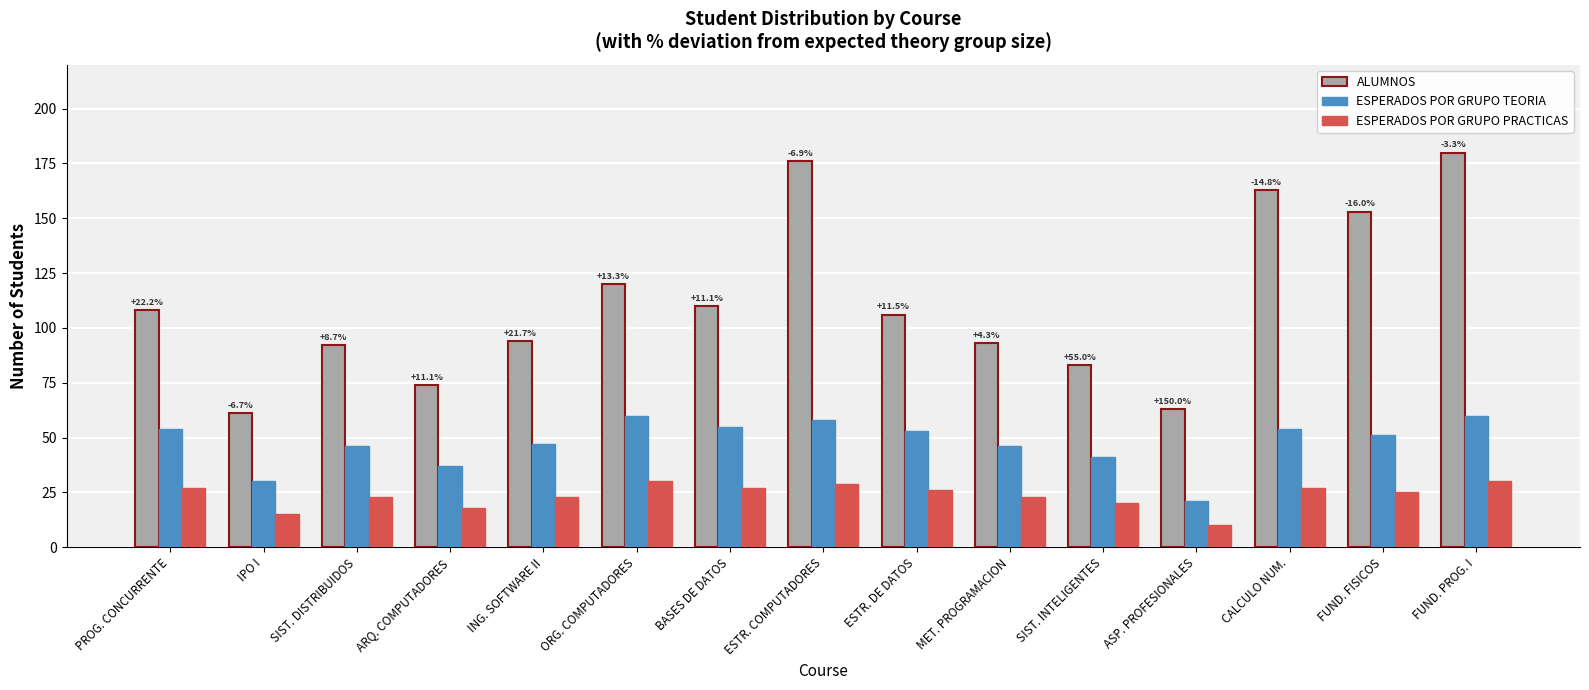

What is the minimum value for ALUMNOS?

61